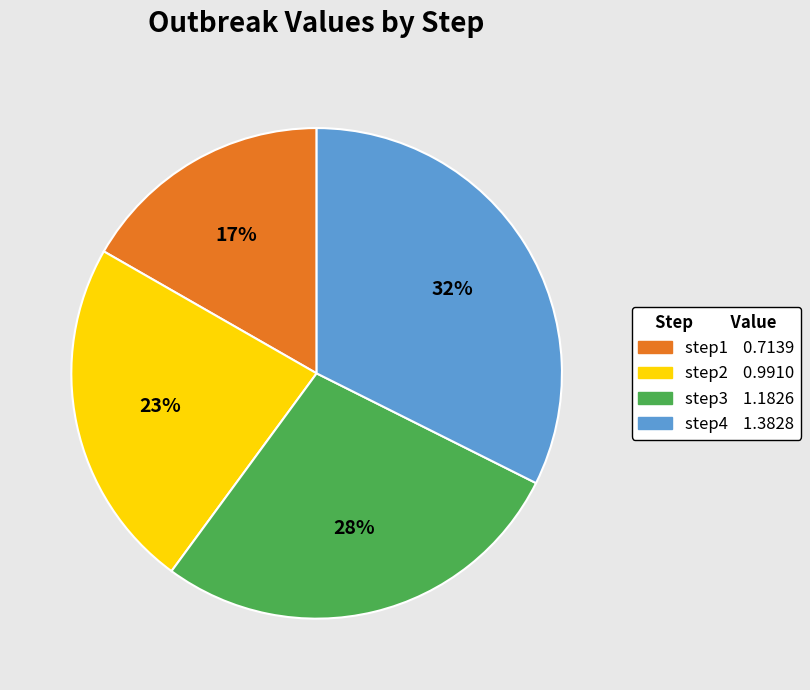

How many slices are in this pie chart?

4